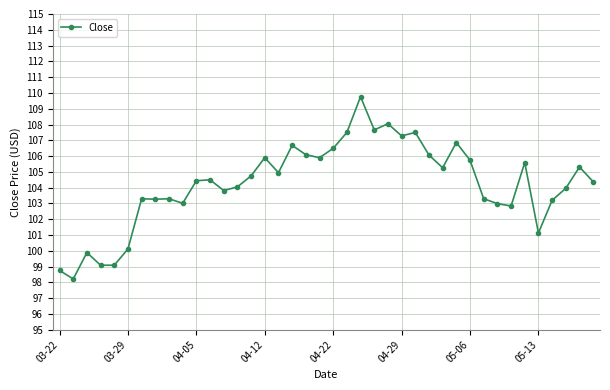

What is the value of the 24th point from the left?

107.7